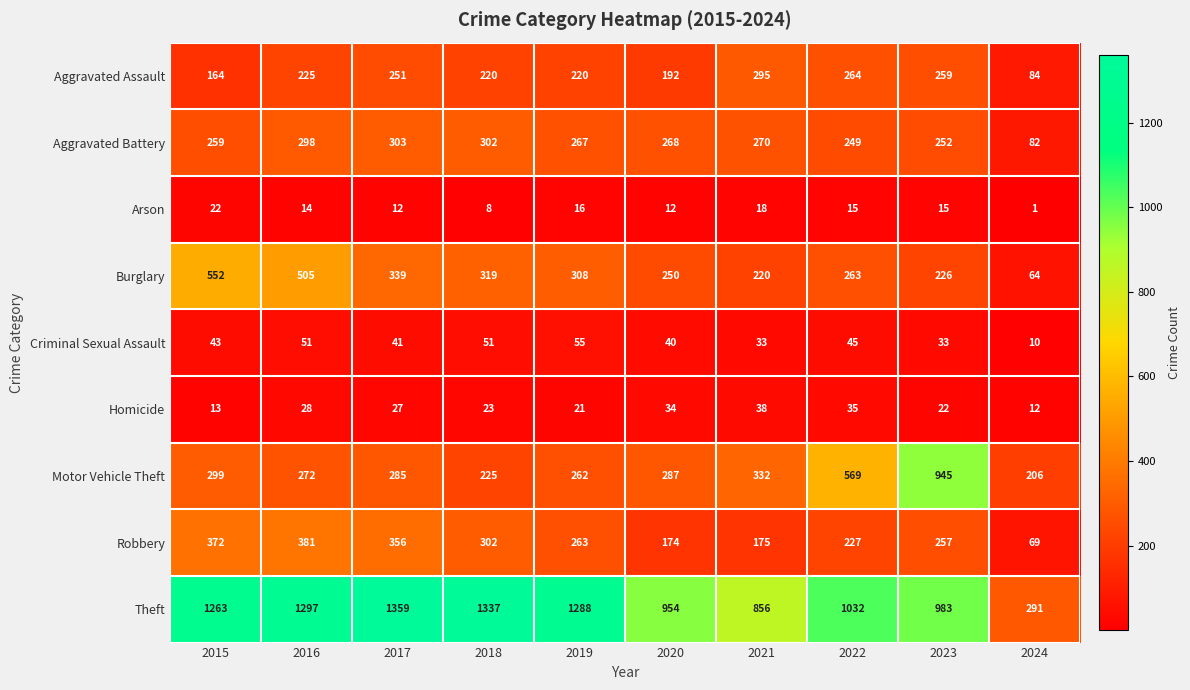

At which category does the chart reach its minimum across all series?

2024